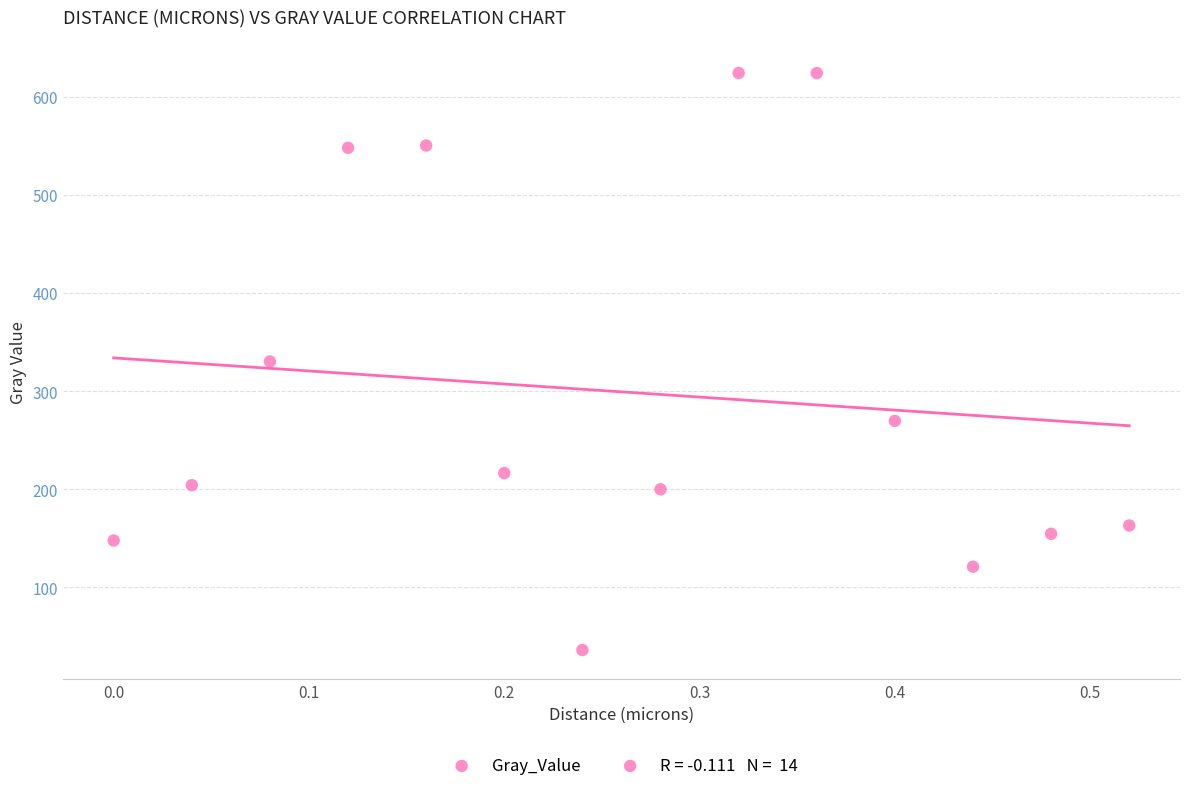

What is the range of Y values (max minus min)?

588.1